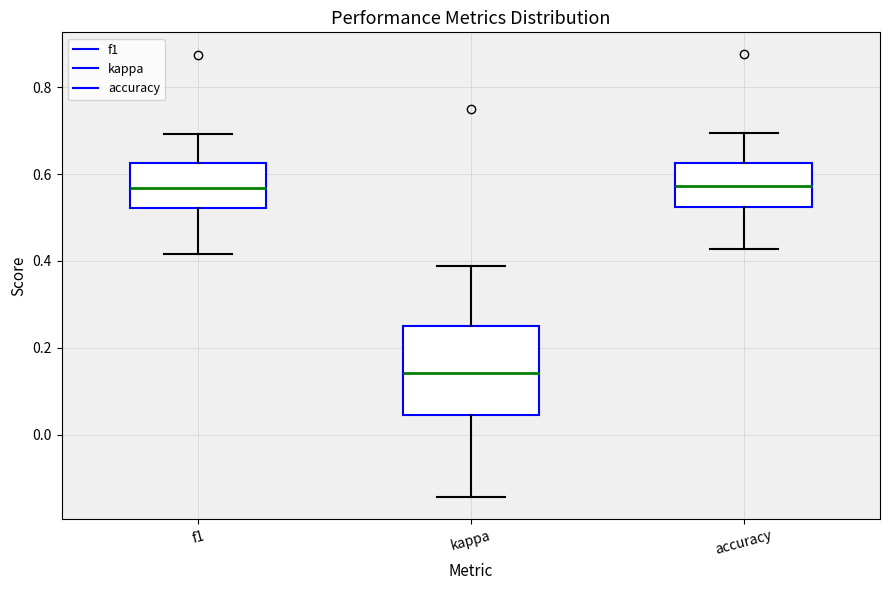

Reading left to right, read every box against the y-axis: the position of its median line, the range the box covers, and the ends of its whiskers. The values are not printed on the chart, so give them approximately, as read against the axis.

f1: median 0.56, box 0.52 to 0.62, whiskers 0.42 to 0.70
kappa: median 0.14, box 0.04 to 0.26, whiskers -0.14 to 0.38
accuracy: median 0.58, box 0.52 to 0.62, whiskers 0.42 to 0.70